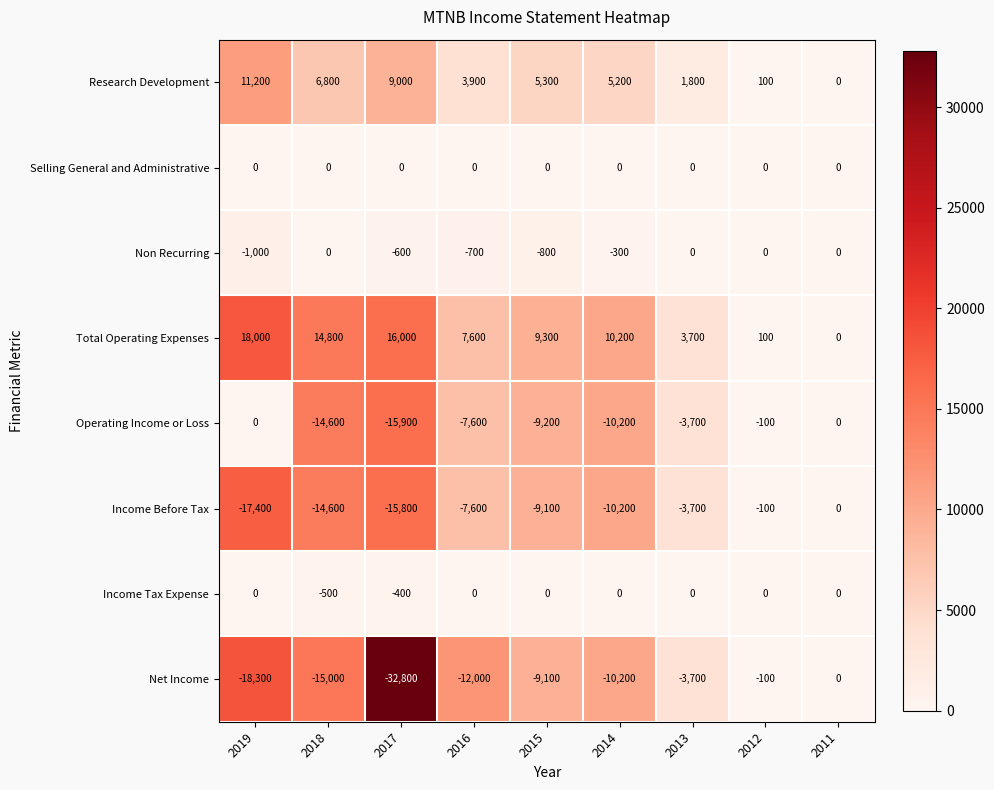

How many negative values does the Income Tax Expense series have?

2